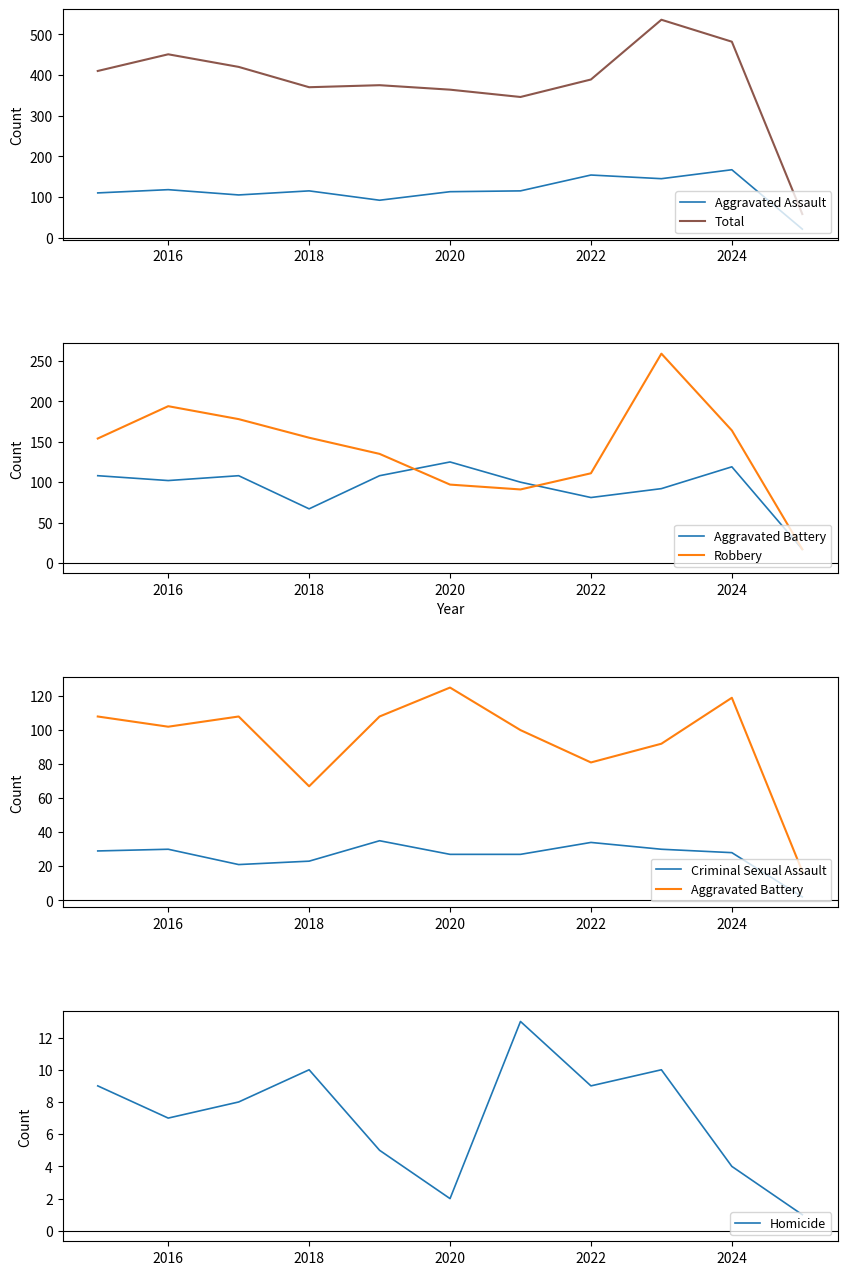

The Aggravated Assault series shows 154 at 2022. True or false?

True